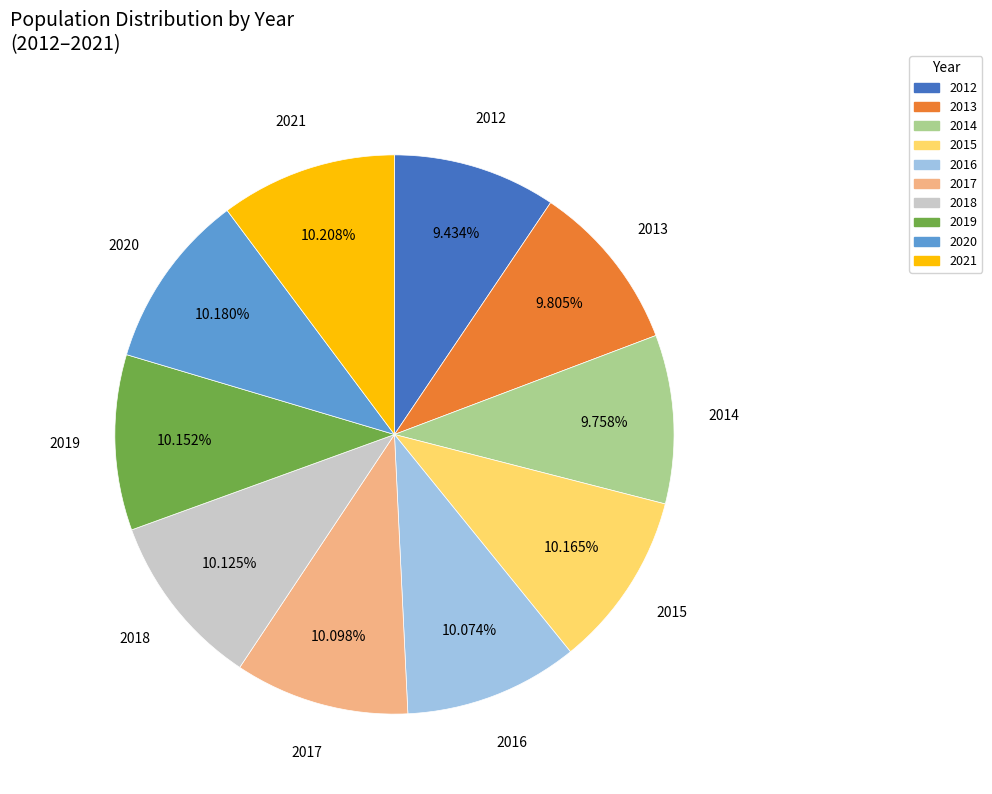

What is the ratio of the value at 2013 to the value at 2020?

1.0